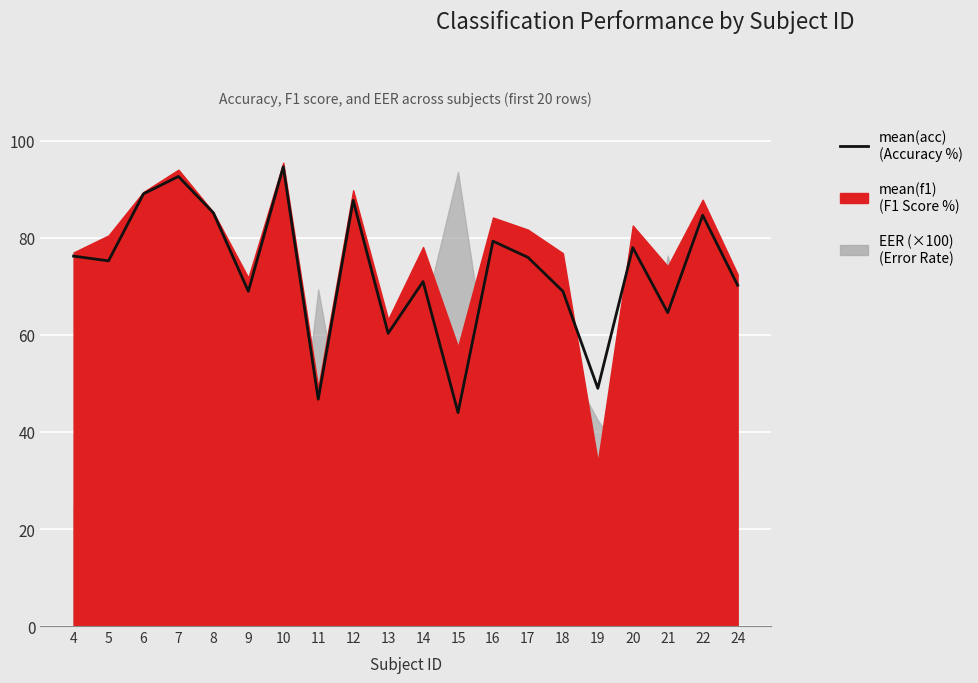

Which label corresponds to the largest value in the chart?

10